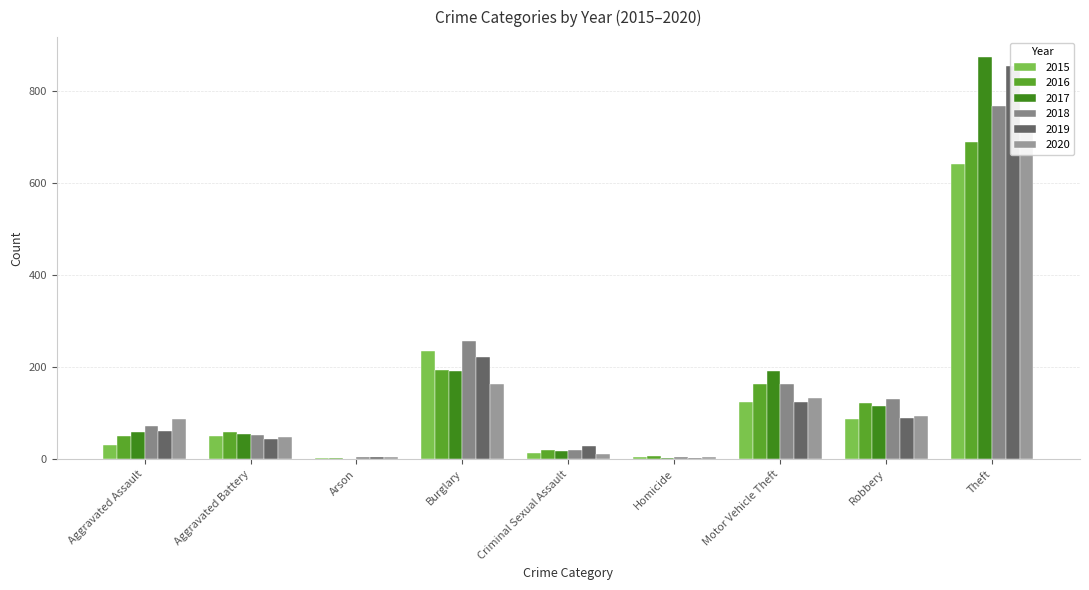

Which series changed the most between Aggravated Battery and Theft?

2017